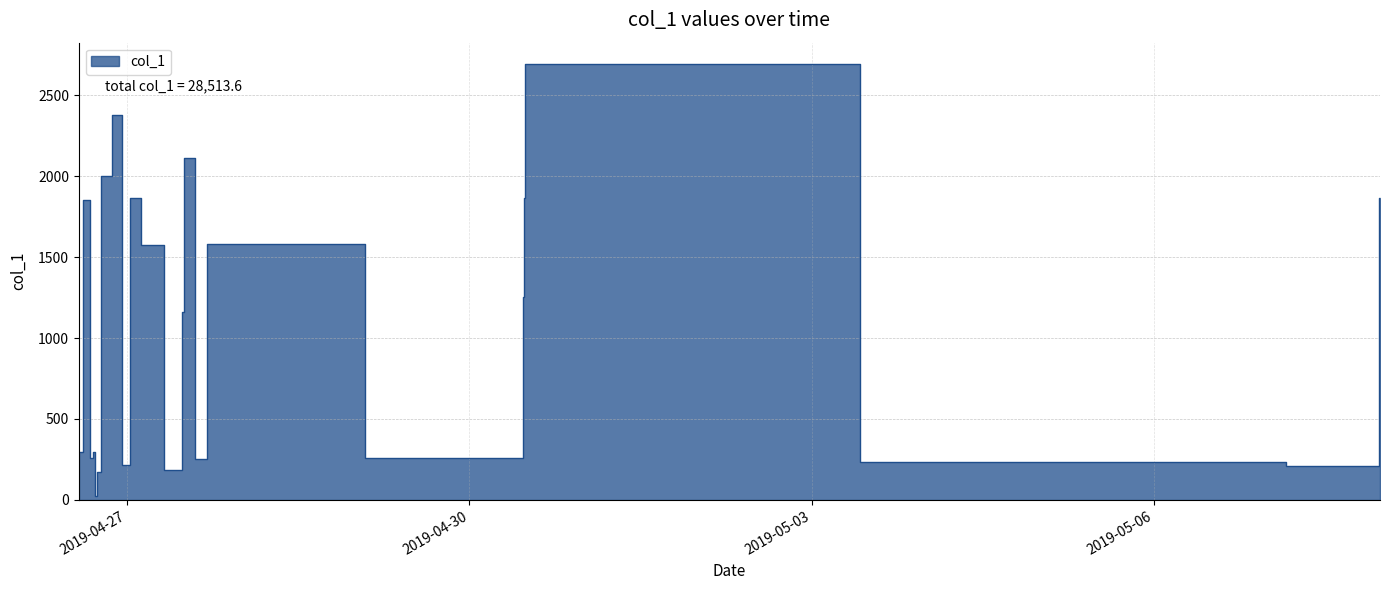

What is the difference between the maximum and second lowest values?

2517.1